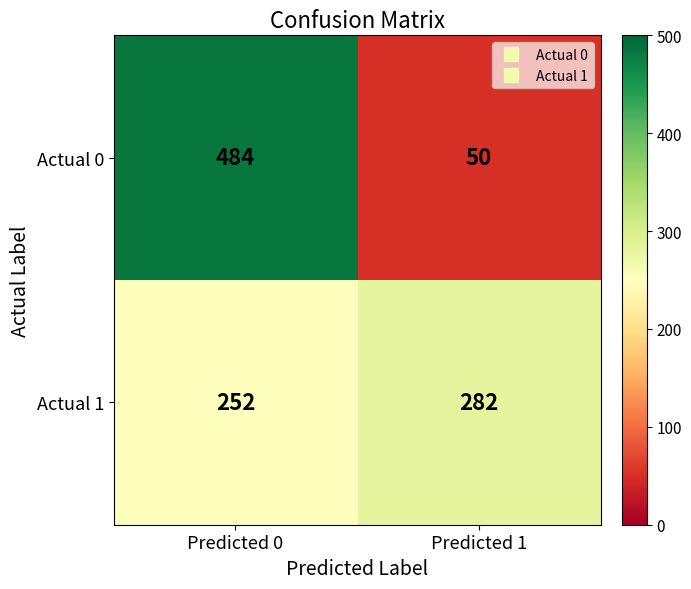

What is the average value of the Actual 0 series?

267